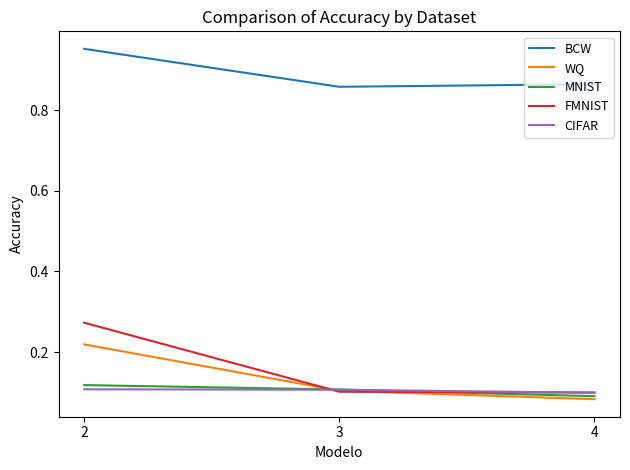

Is it true that MNIST equals 0.1 at 2?

True